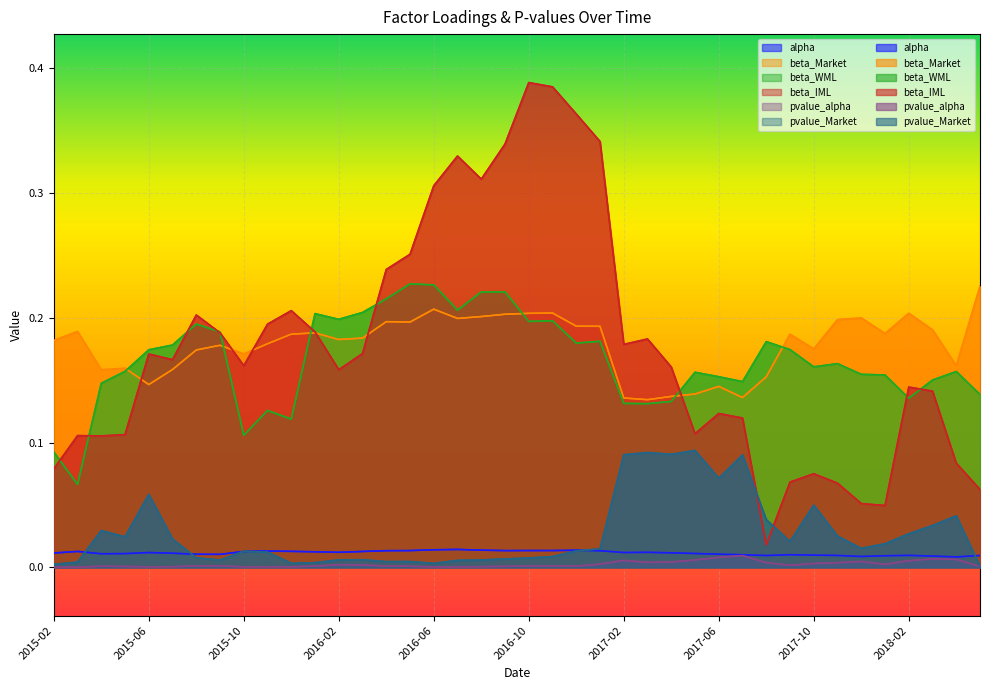

What is the total value across all series at 2016-07?

0.8